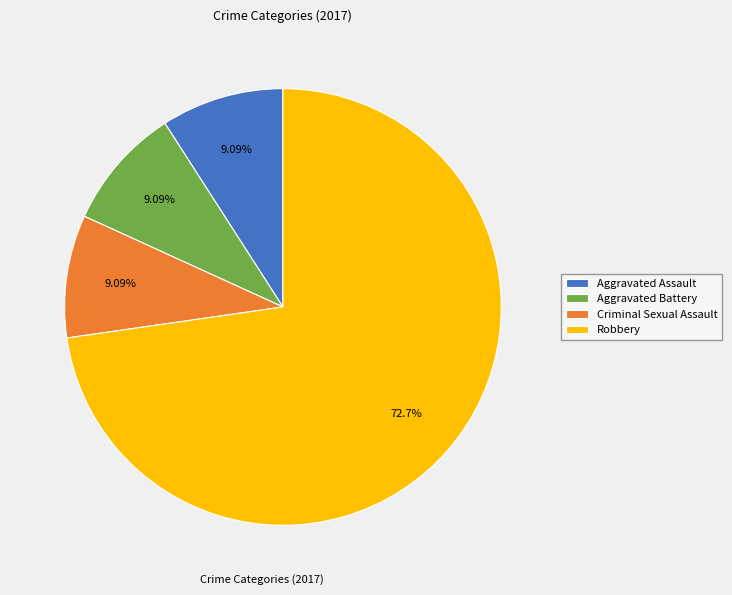

Does Aggravated Assault represent more than half of the total?

No